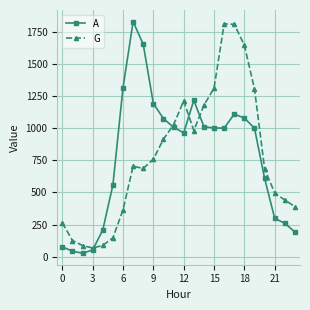

What is the greatest value displayed?

1828